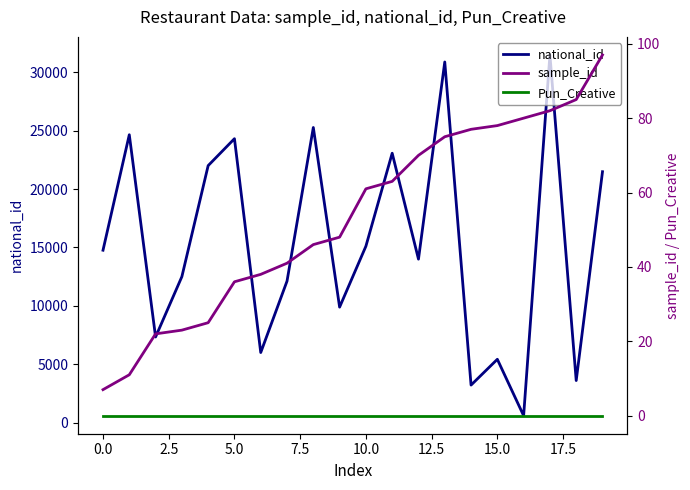

True or false: national_id has a value of 3220 at 14.

True